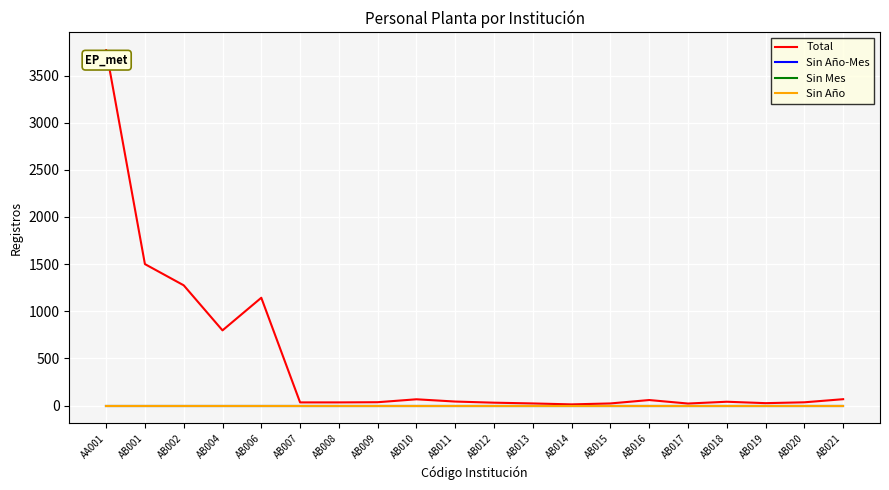

Does the chart display data point markers on the line(s)?

No